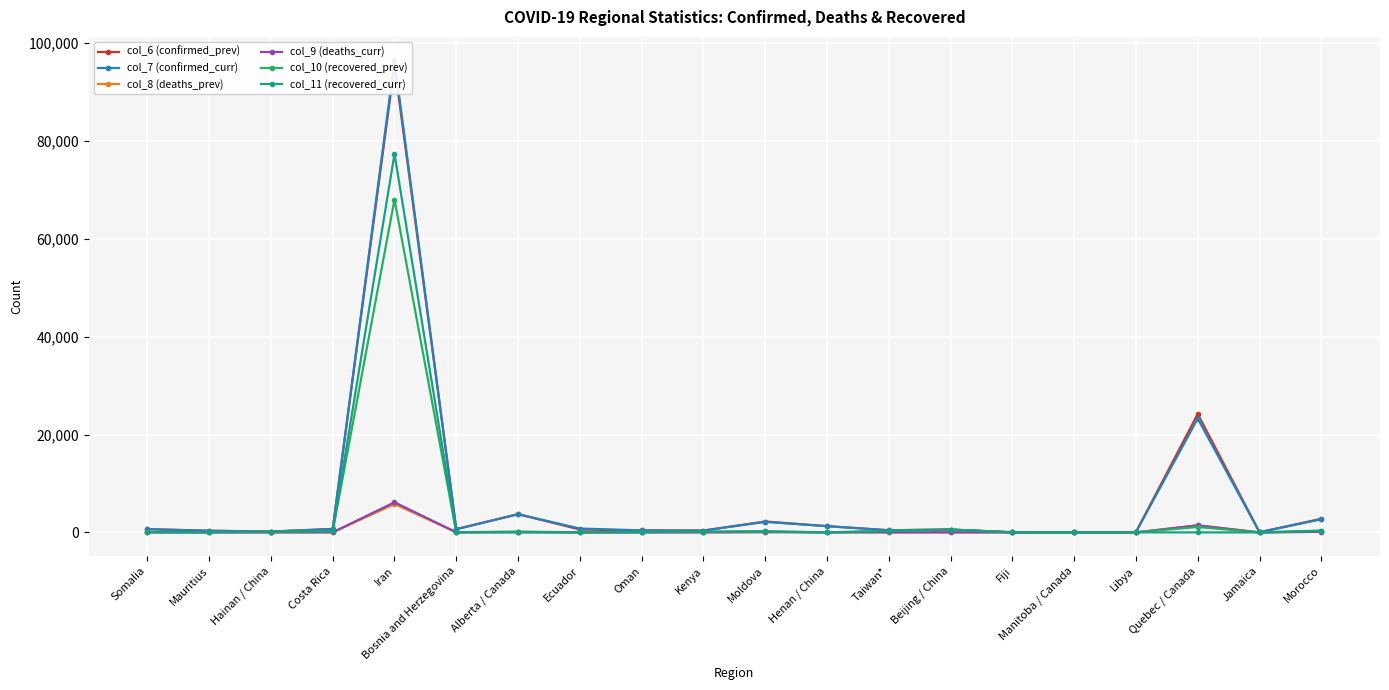

What is the value of the col_8 (deaths_prev) point at the 5th from the left?

5795